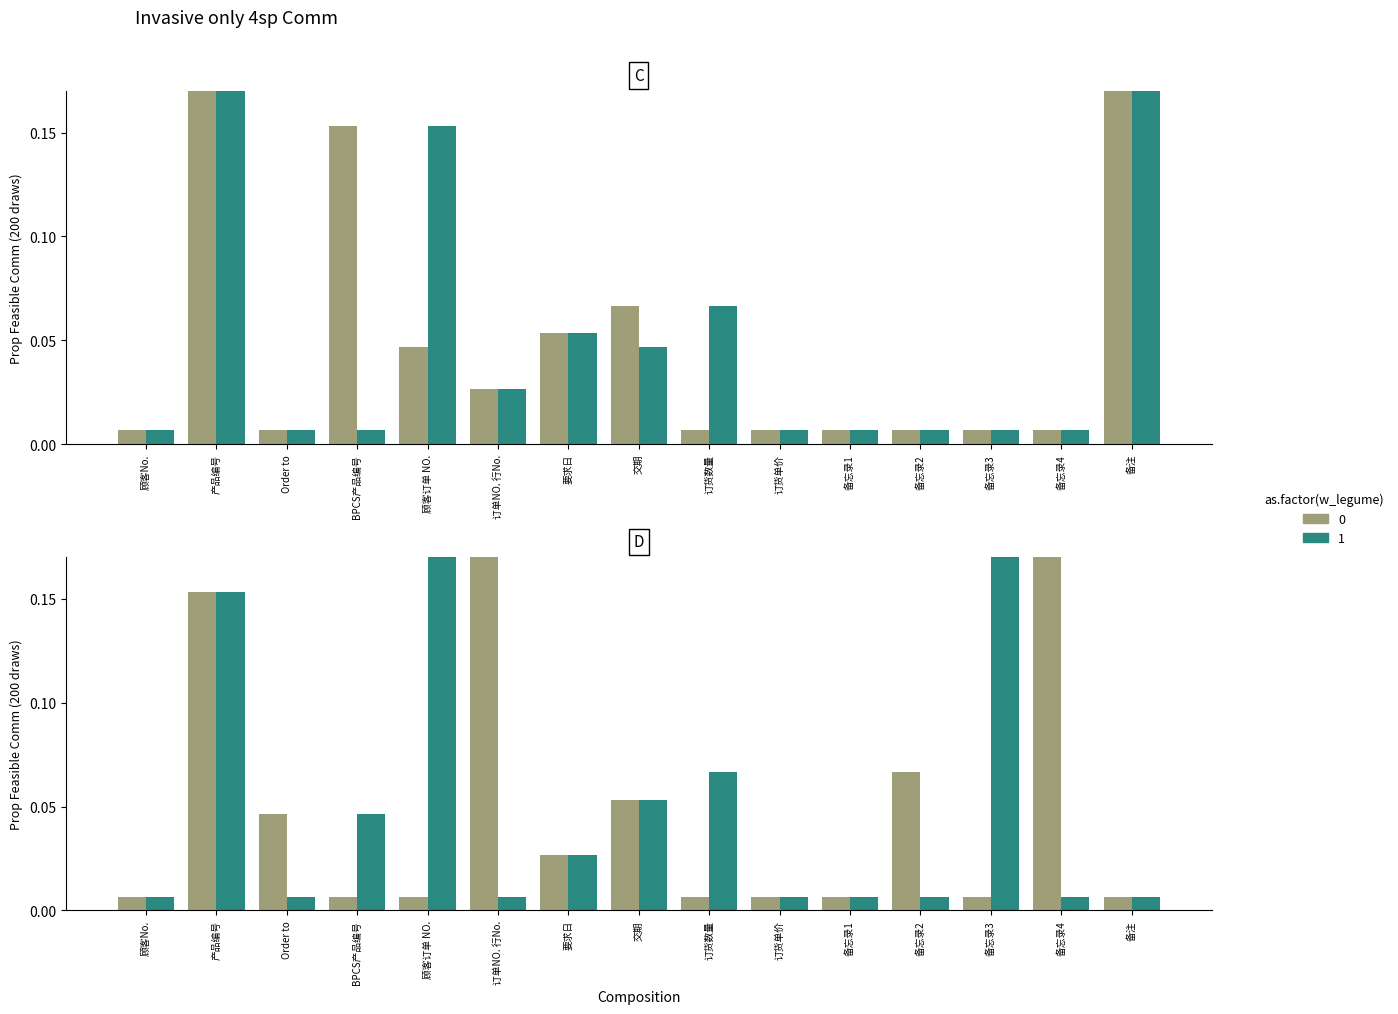

What is the label of the 12th bar from the left?

备忘录2